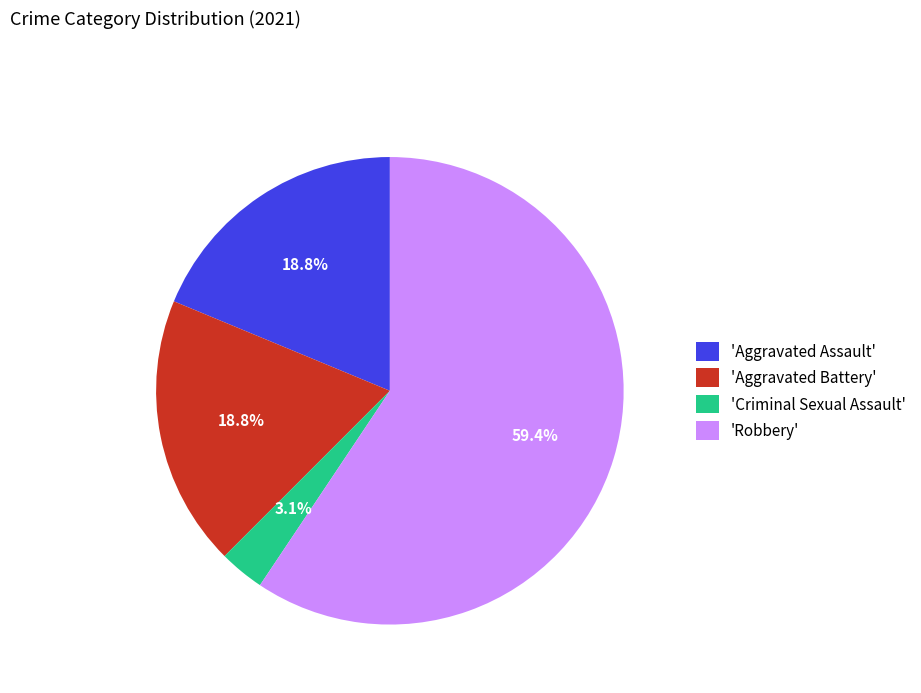

Which slice is the smallest?

'Criminal Sexual Assault'